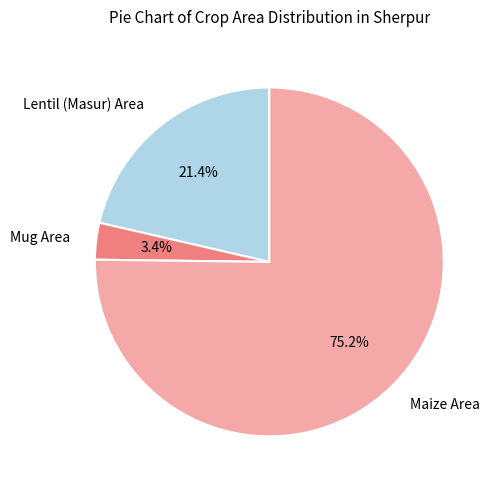

Which slice is the largest?

Maize Area